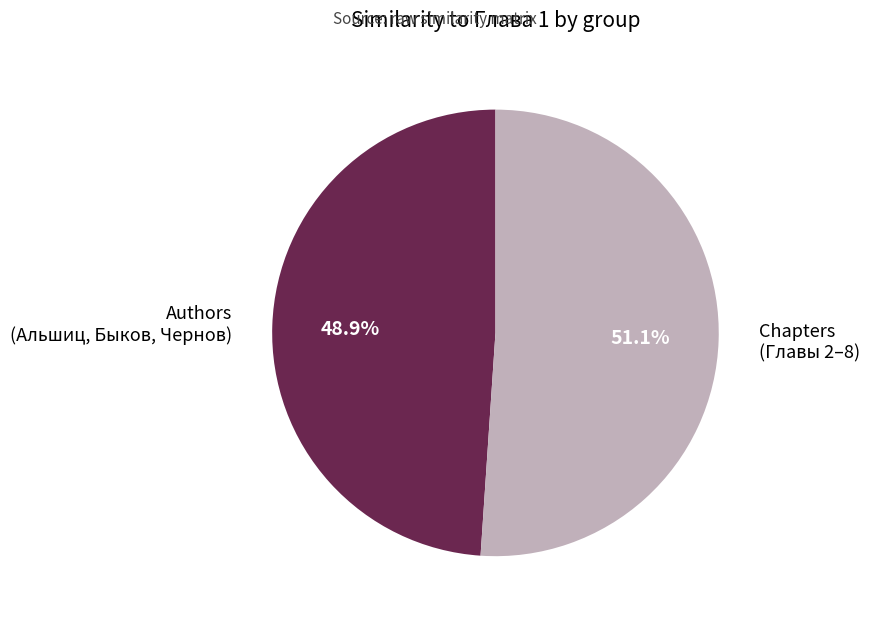

Combined, do Authors (Альшиц, Быков, Чернов) and Chapters (Главы 2–8) account for over 50%?

Yes